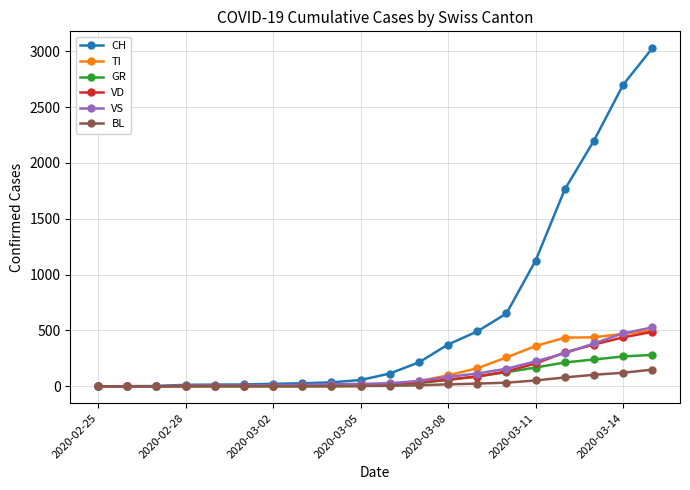

Does the chart display data point markers on the line(s)?

Yes